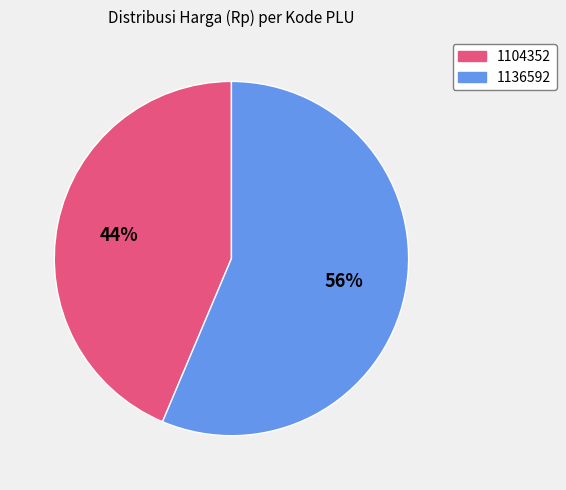

Is it true that 1104352 is 44% of the pie?

True